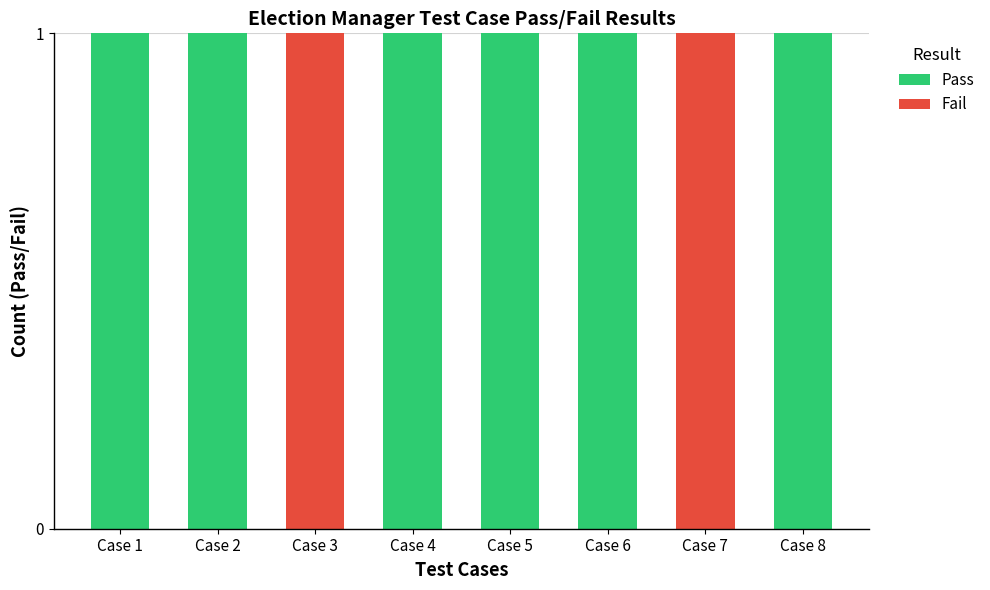

The value of Pass at Case 5 is 1. True or false?

True